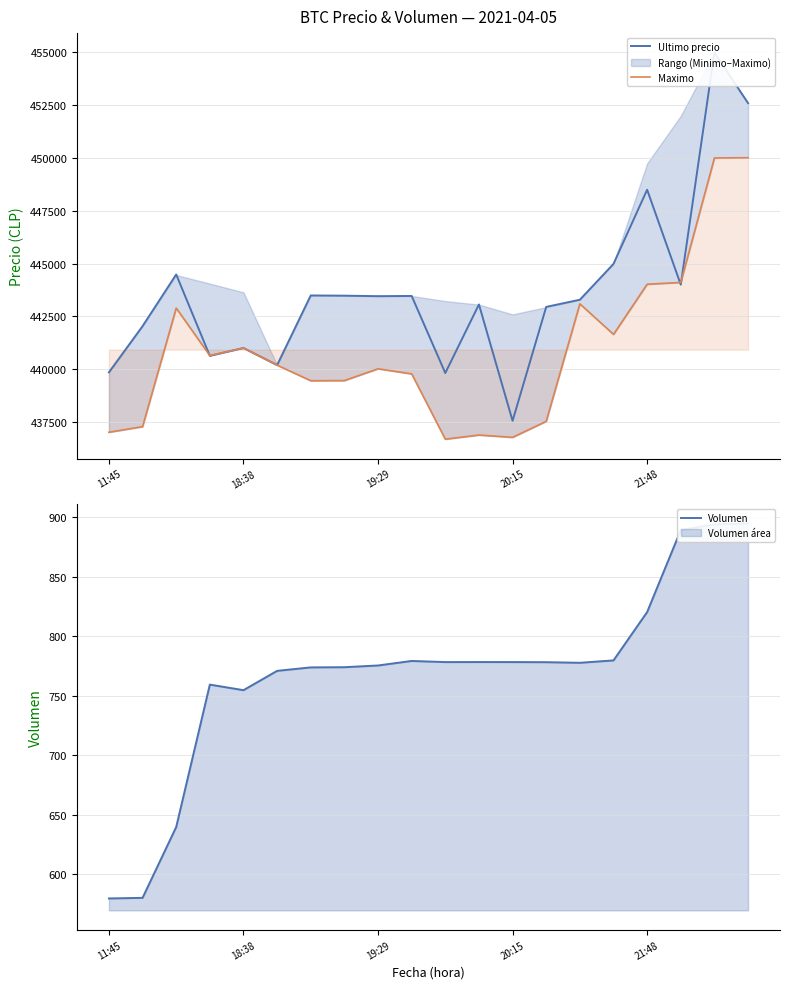

How many data points in Maximo are less than 440196?

10